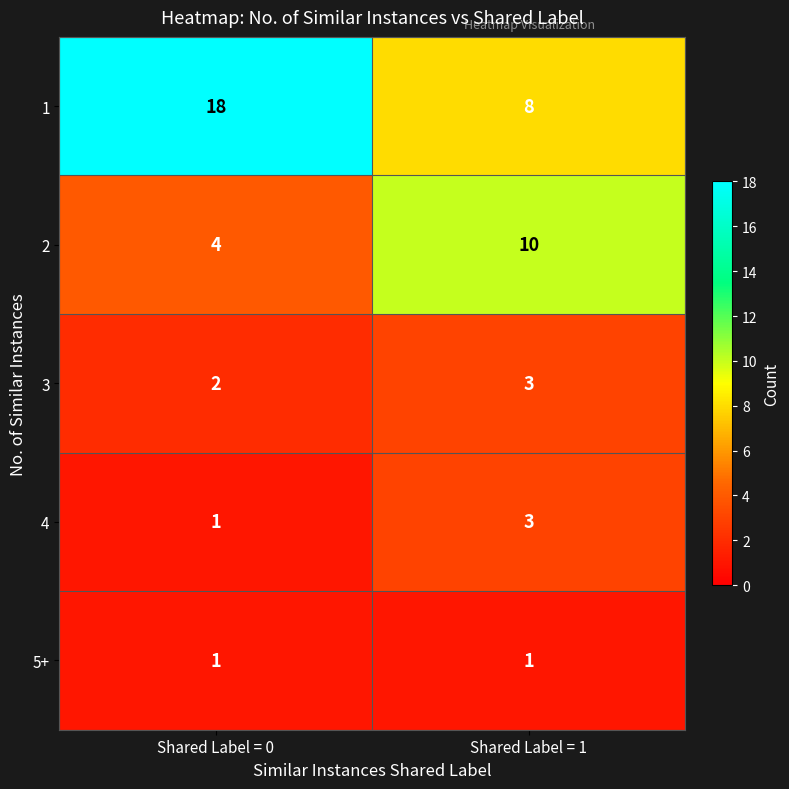

Rank the categories by 4 value from highest to lowest.

Shared Label = 1, Shared Label = 0